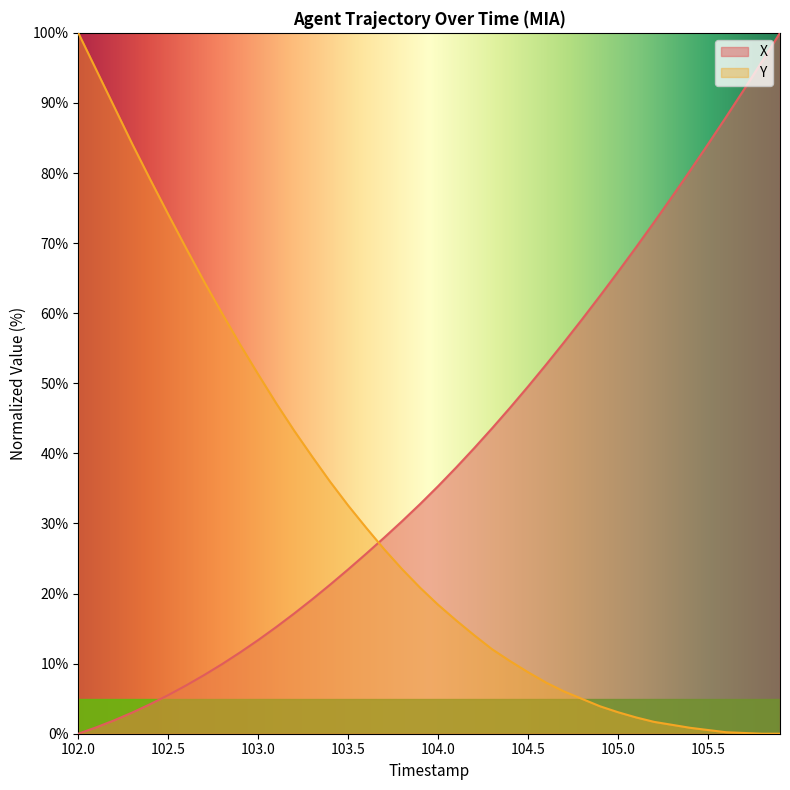

Where do X and Y first cross each other?

103.6 and 103.7